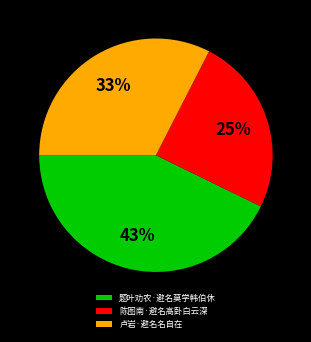

How many segments does this pie chart have?

3